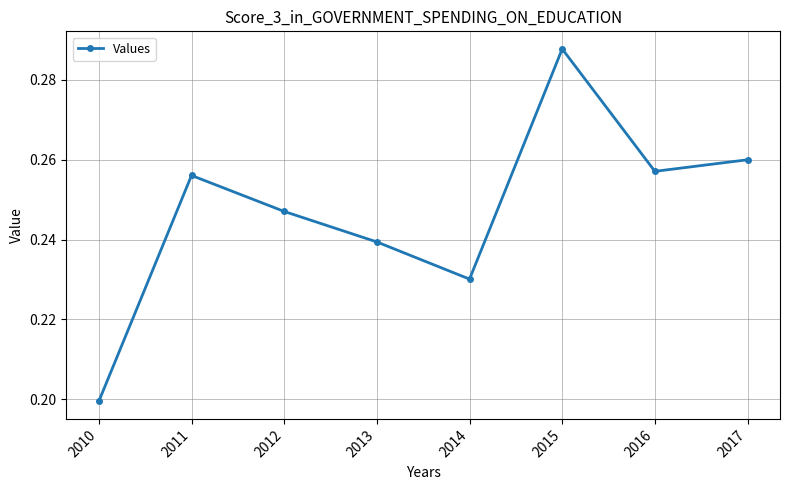

Where is the first local maximum?

2011